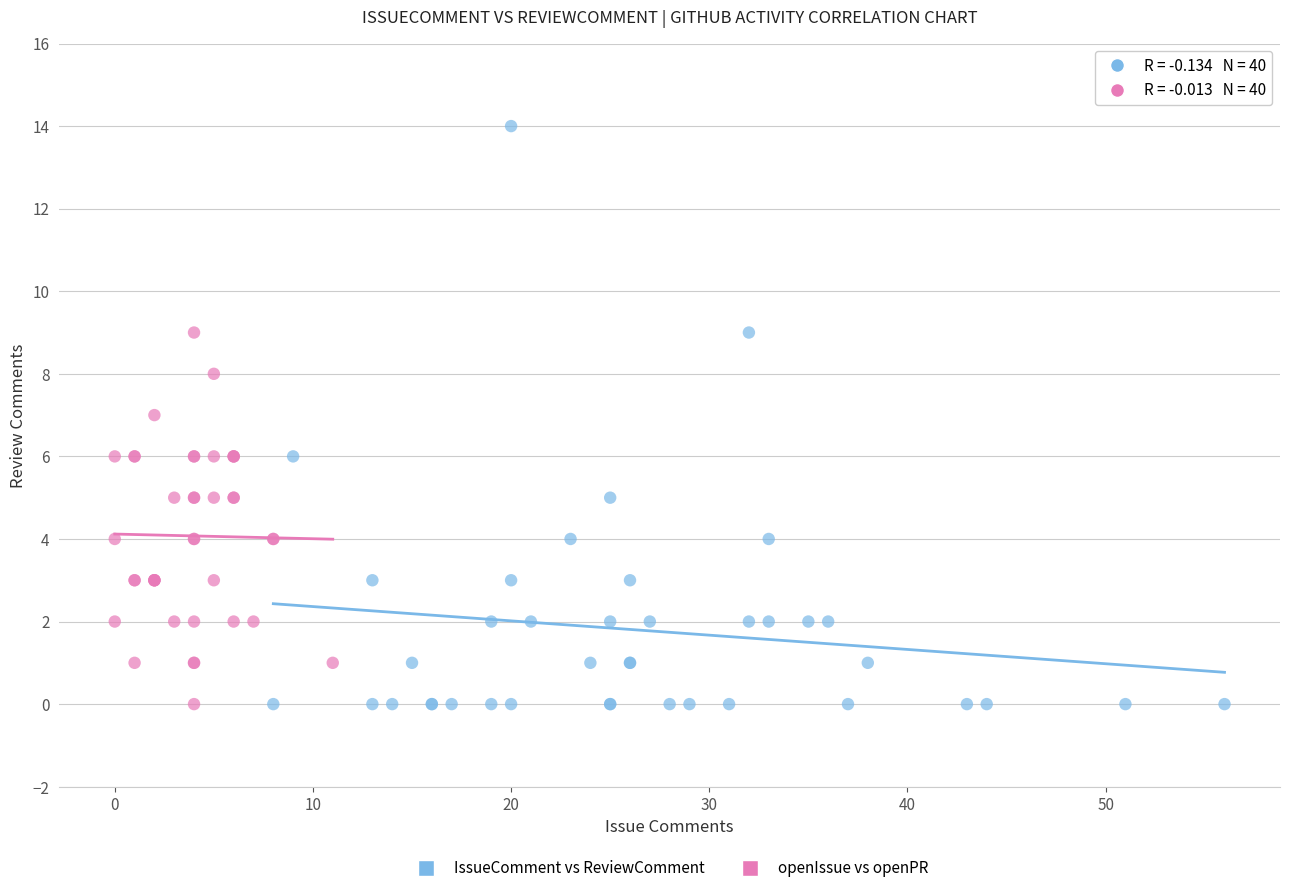

Which series has the widest spread of Y values?

IssueComment vs ReviewComment